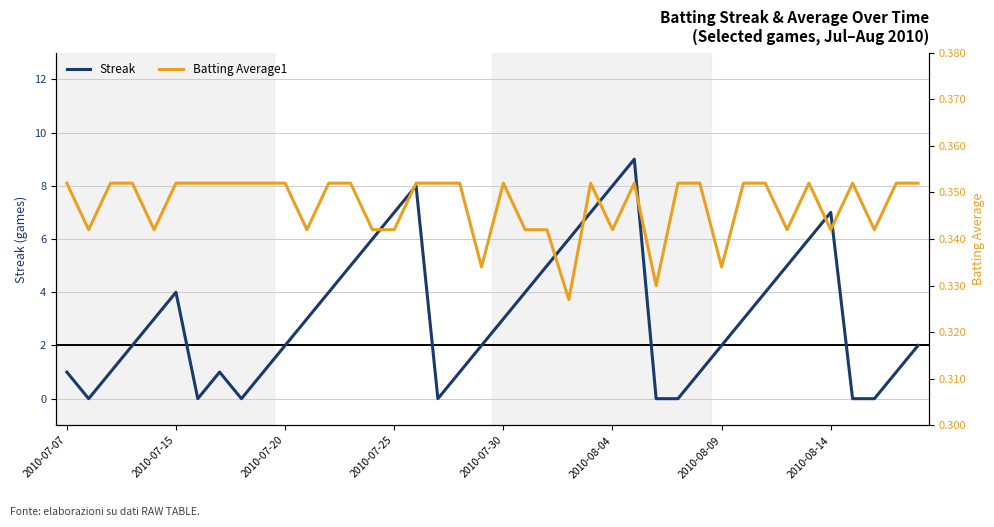

What is the highest value of the Streak series?

9